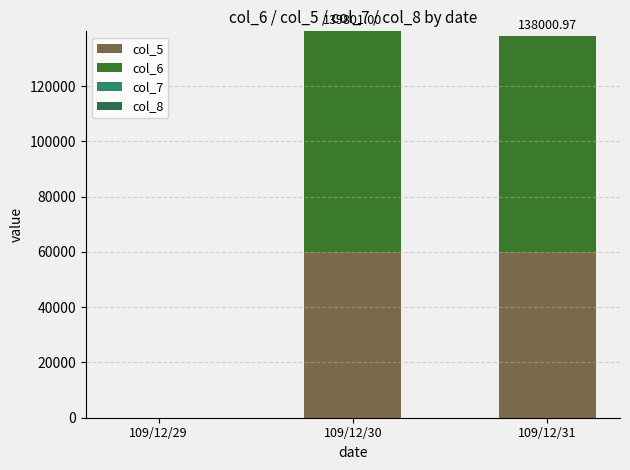

Are the bars horizontal?

No